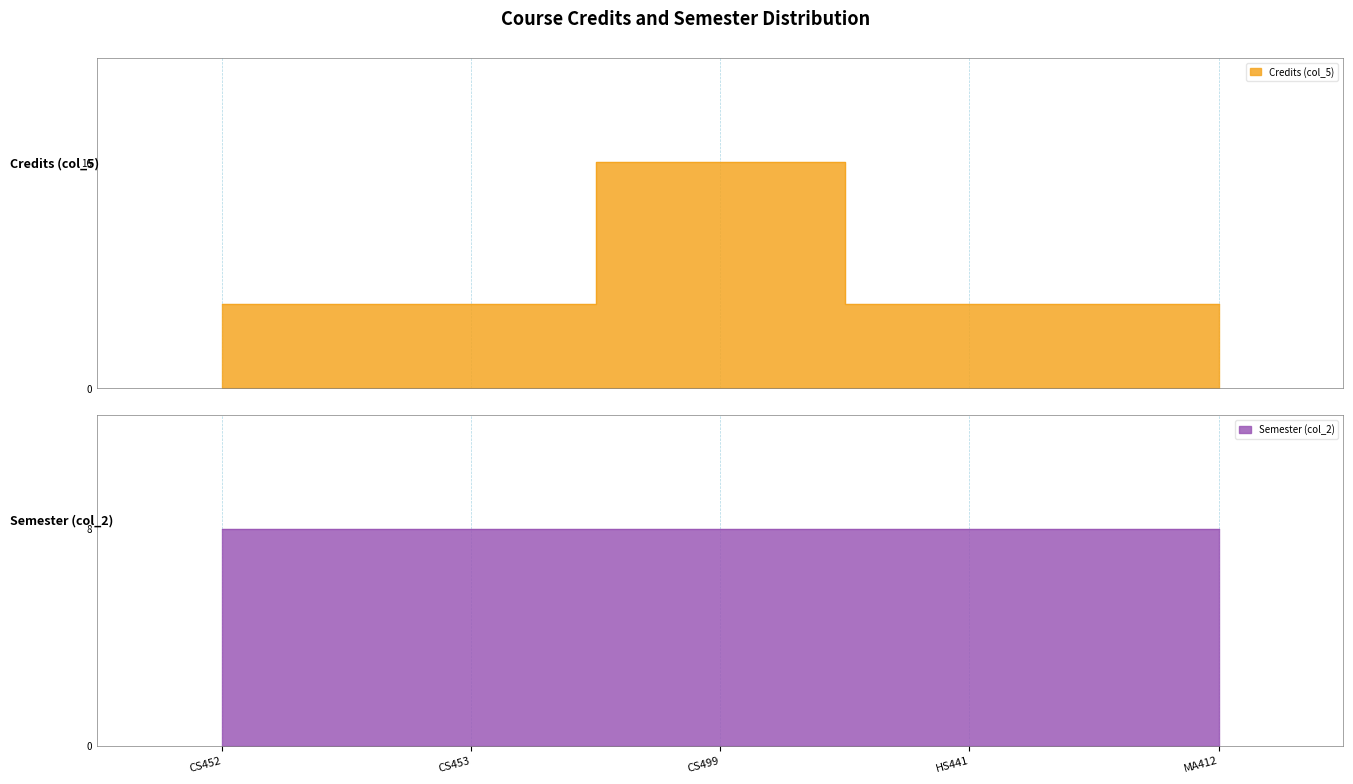

The value at HS441 is 8. True or false?

False